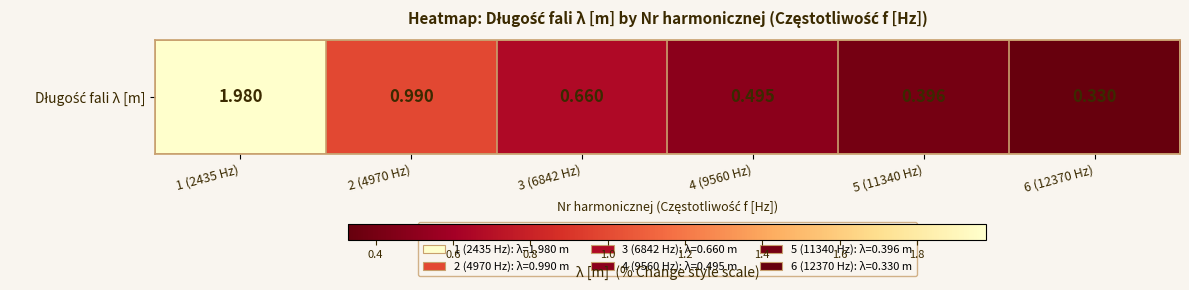

Between 6 (12370 Hz) and 5 (11340 Hz), which is larger?

5 (11340 Hz)